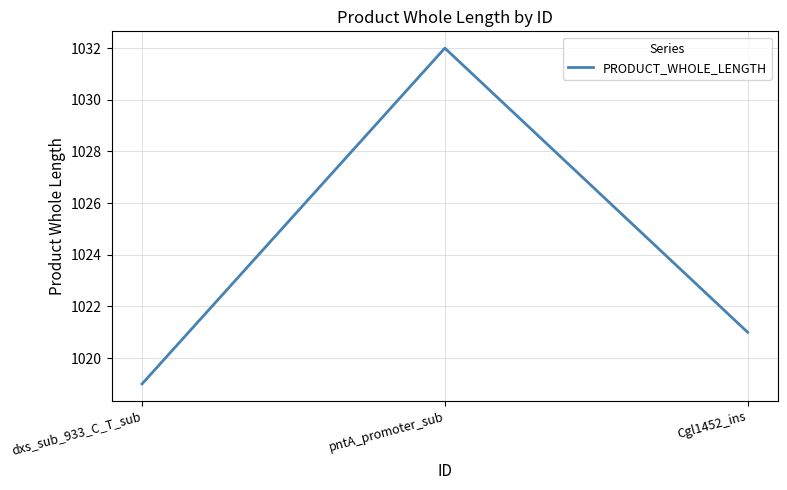

What position from the left is dxs_sub_933_C_T_sub?

1